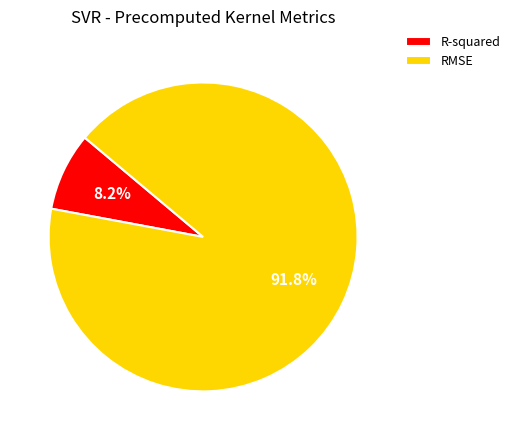

The R-squared slice represents 8% of the pie. True or false?

True